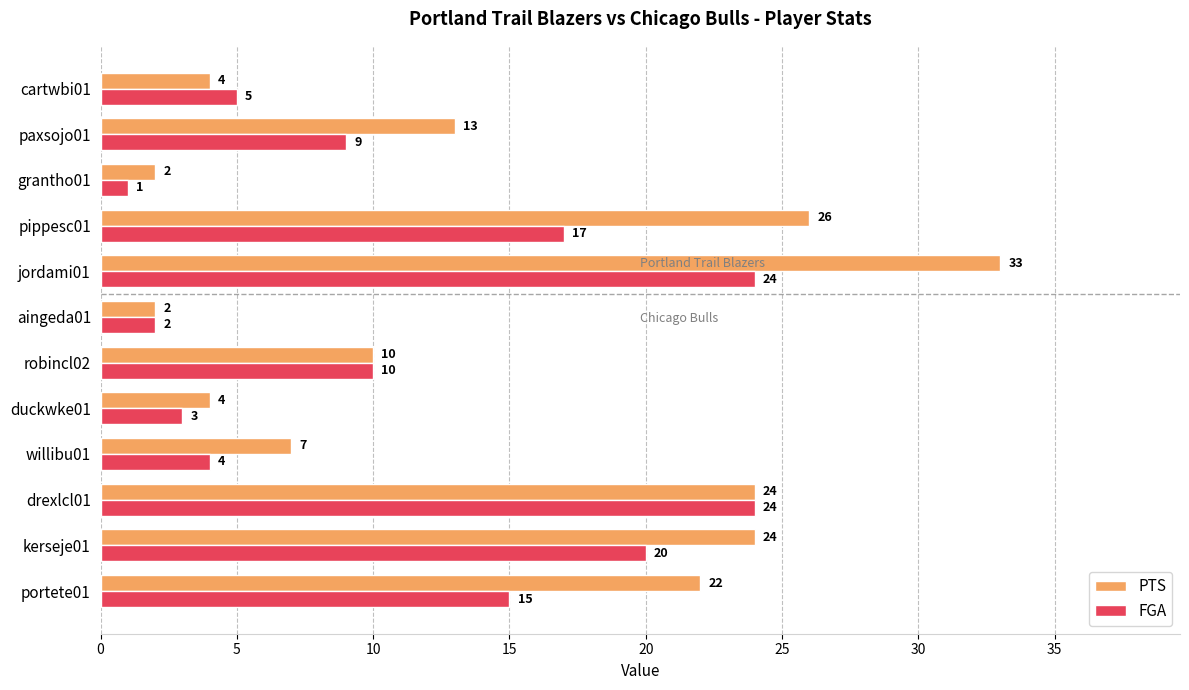

Rank the series by their average value, from highest to lowest.

PTS, FGA